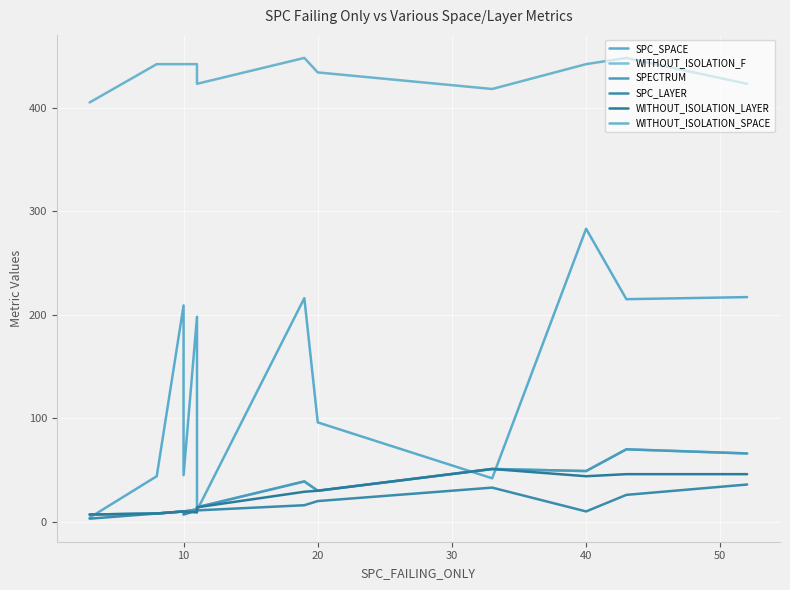

Is it true that WITHOUT_ISOLATION_F equals 36 at 11?

False